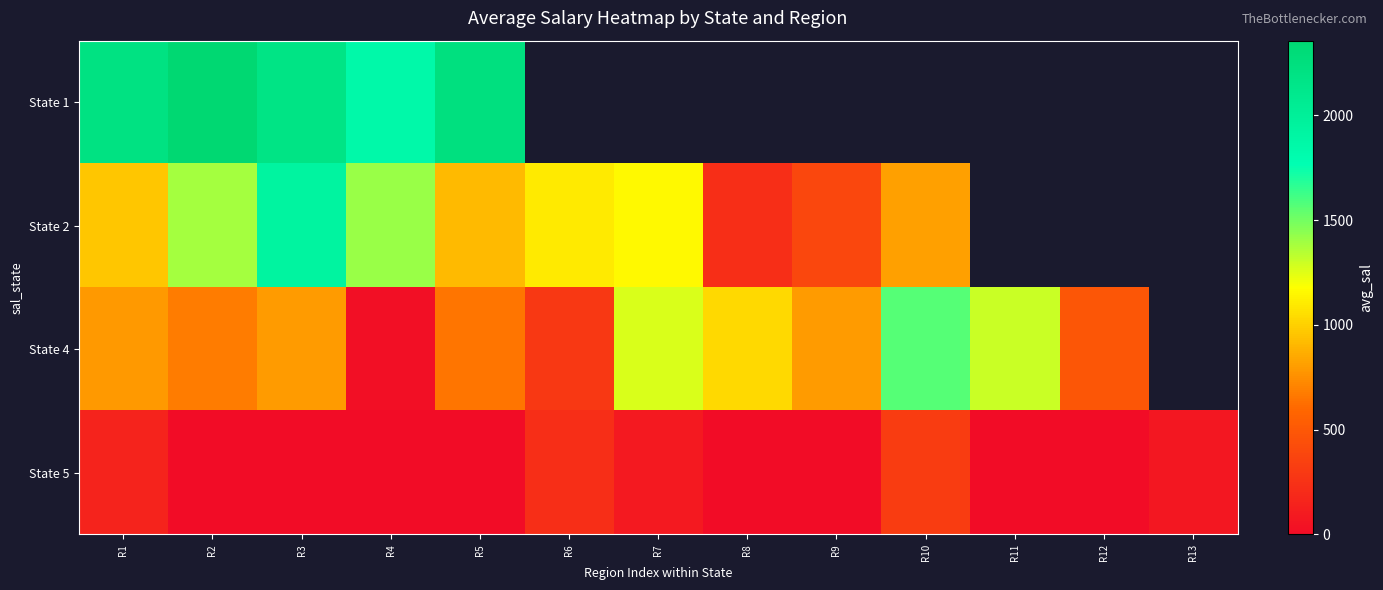

How many data points does each series have?

13